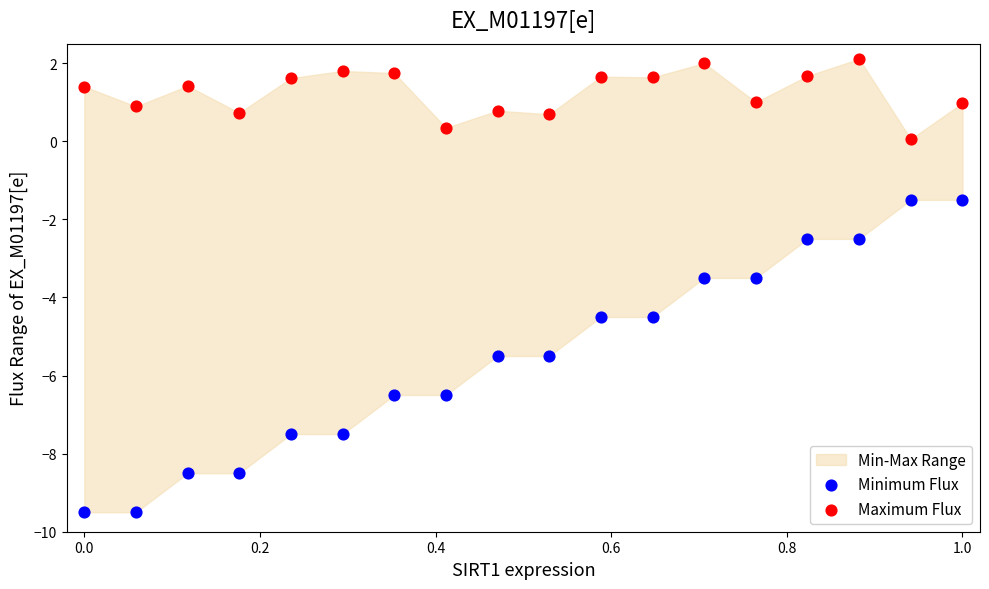

Across all data points, what is the range of Y values (max minus min)?

11.6